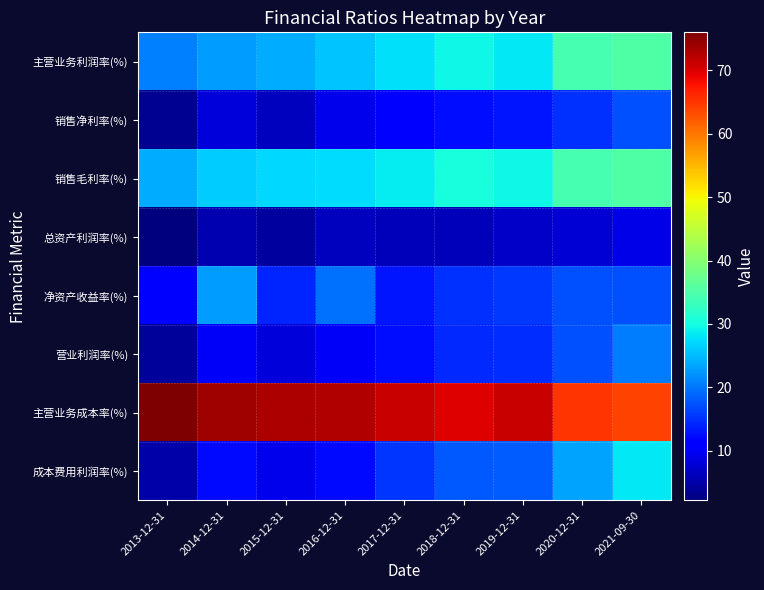

Rank the series at 2015-12-31 from lowest to highest value.

总资产利润率(%), 销售净利率(%), 营业利润率(%), 成本费用利润率(%), 净资产收益率(%), 主营业务利润率(%), 销售毛利率(%), 主营业务成本率(%)